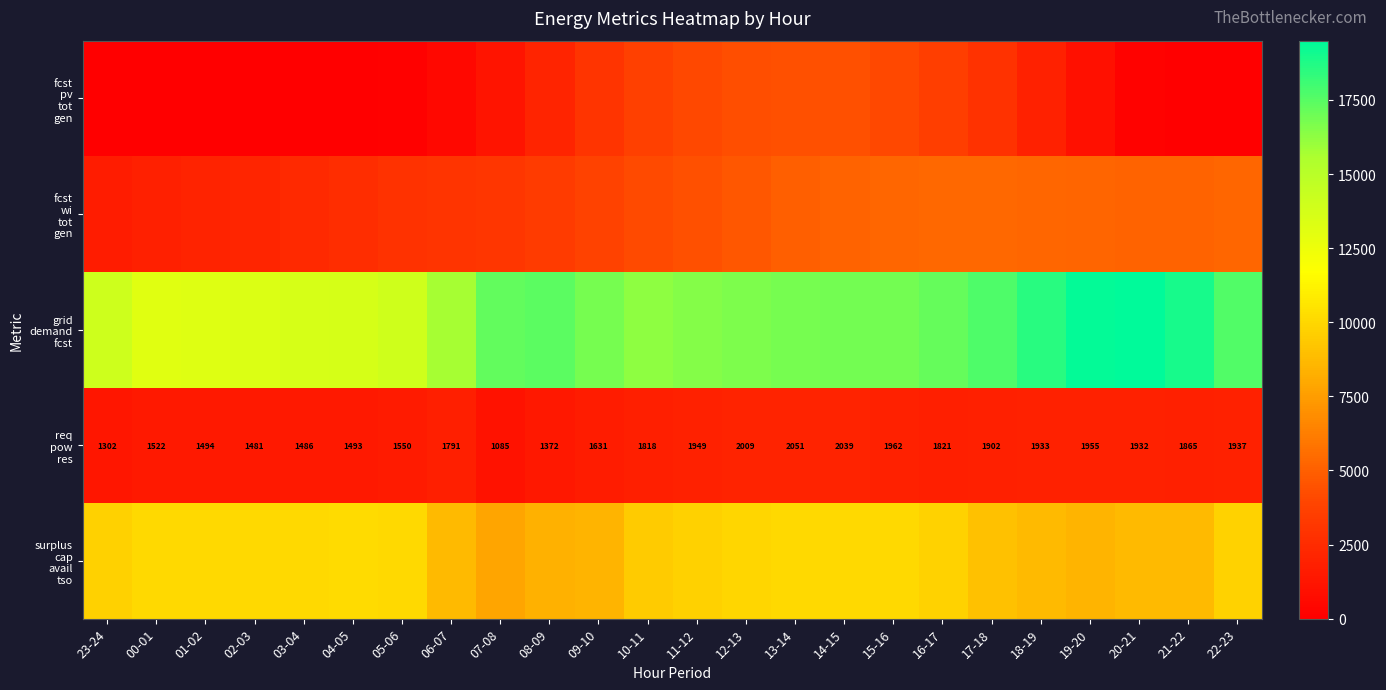

At which category is the sum across all series the highest?

14-15